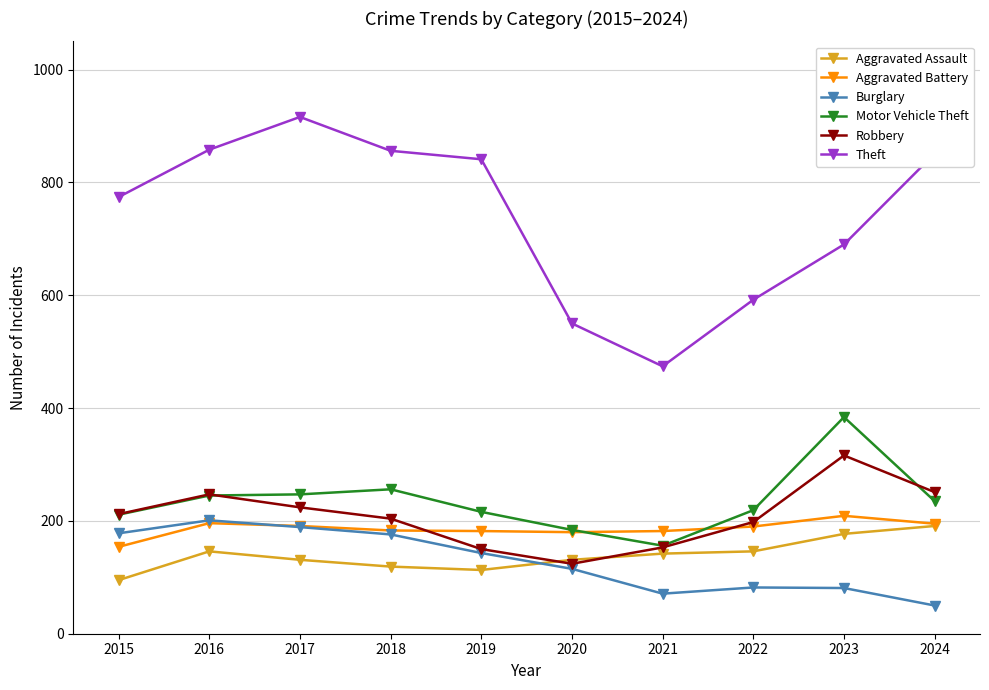

What is the approximate value of Motor Vehicle Theft at 2015?

211